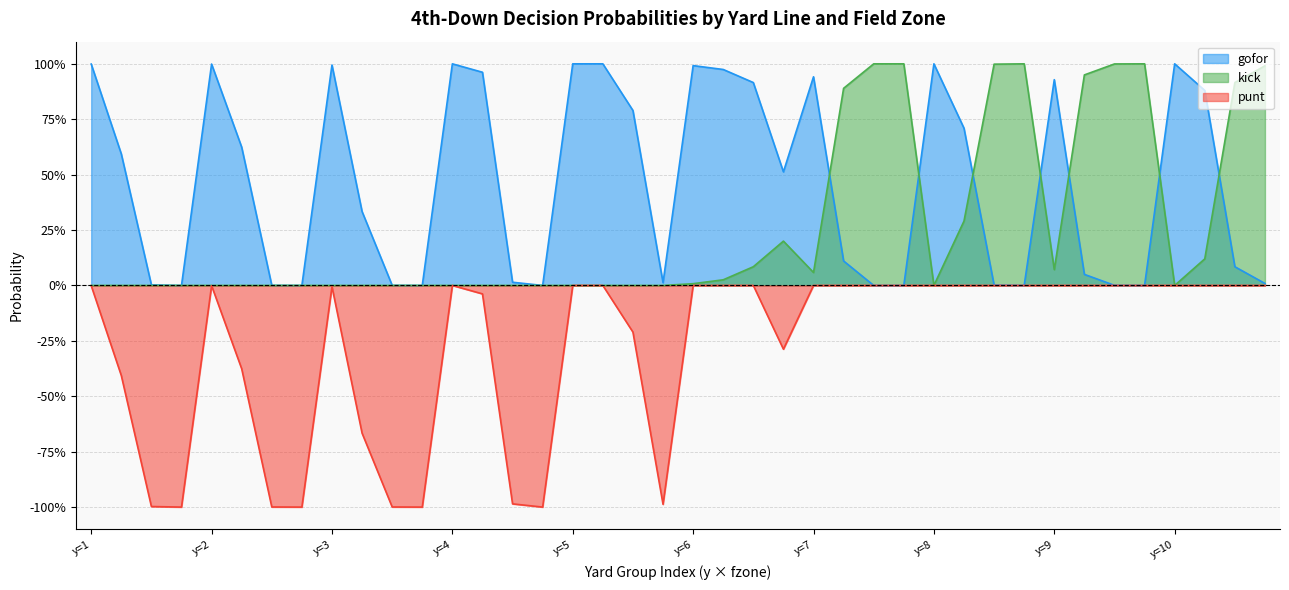

Does the chart have visible grid lines?

Yes